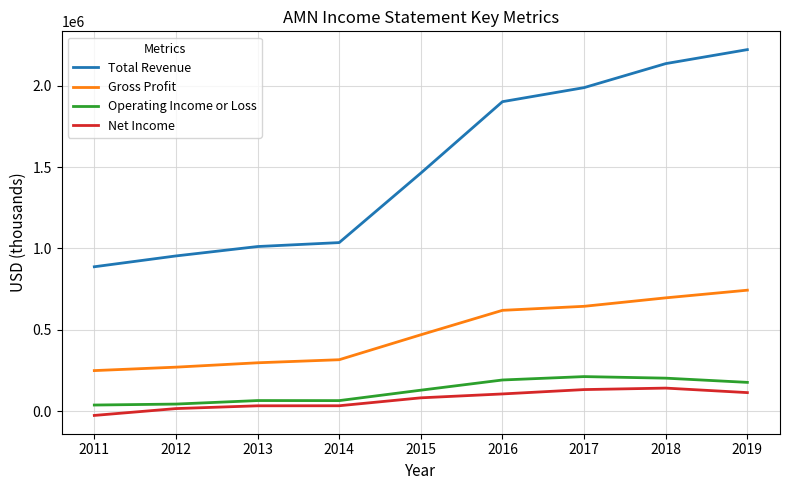

Is it true that Gross Profit equals 644400 at 2017?

True